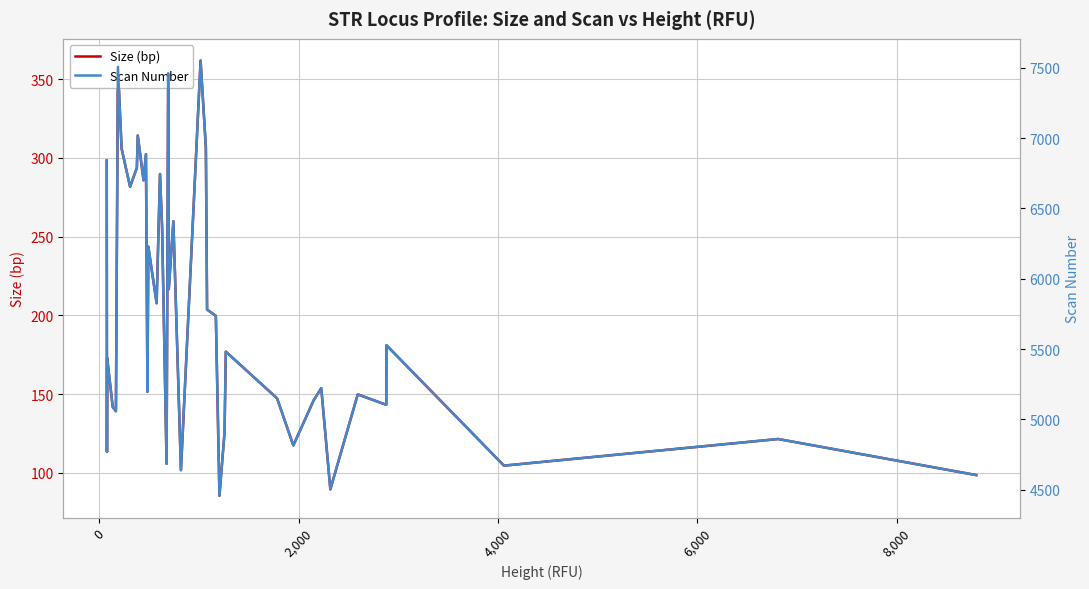

What is the maximum value for Size (bp)?

361.8